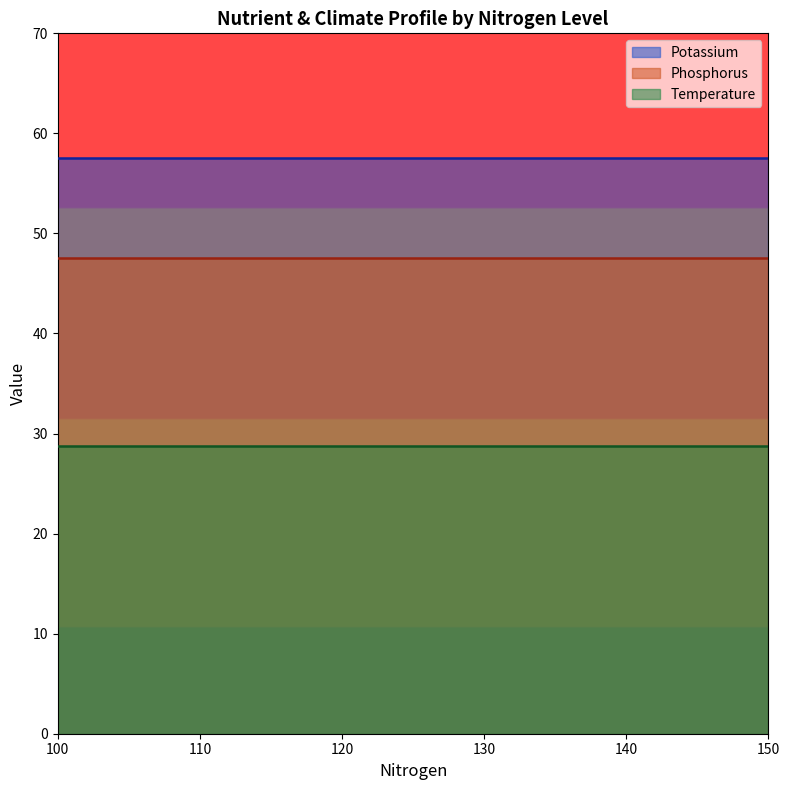

Which series changed the most between 105 and 115?

Phosphorus